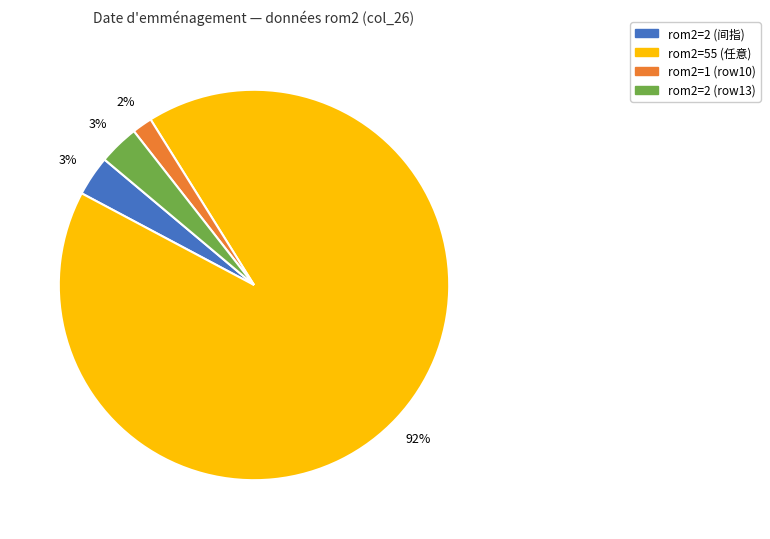

Is it true that rom2=55 (任意) is 86% of the pie?

False